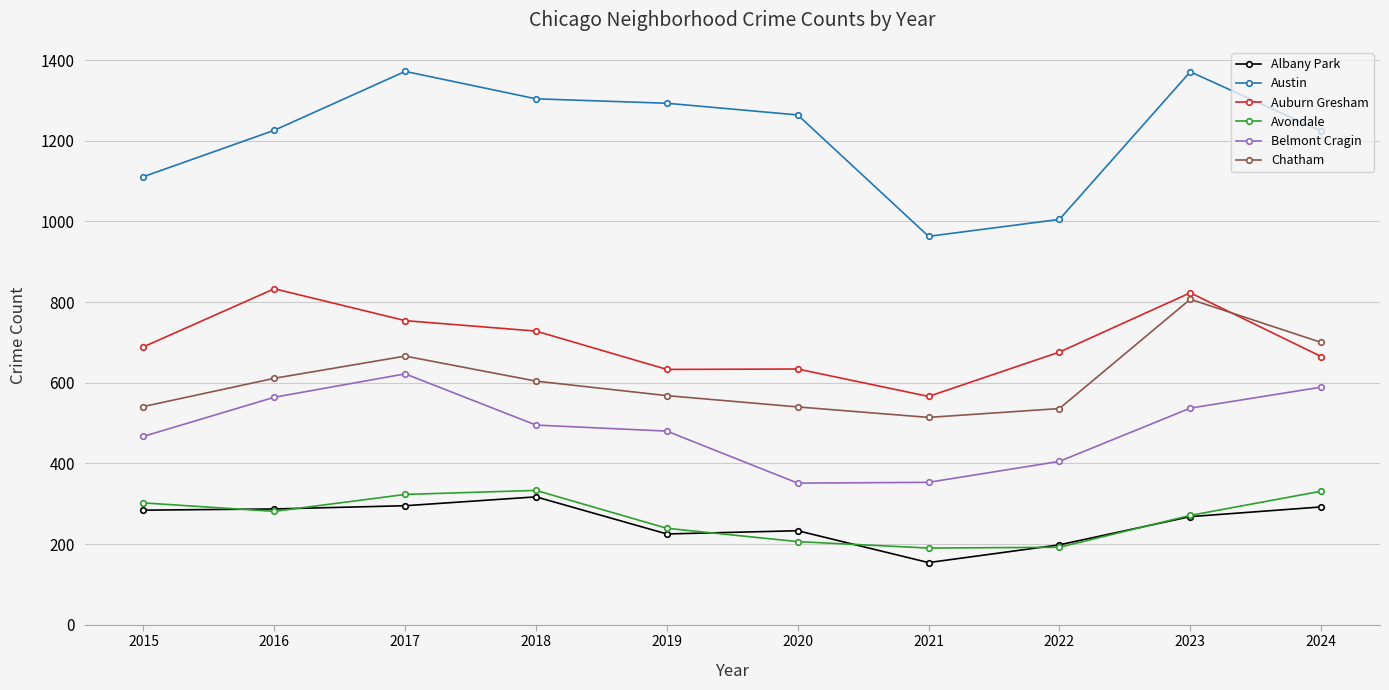

What is the total value across all series at 2018?

3781